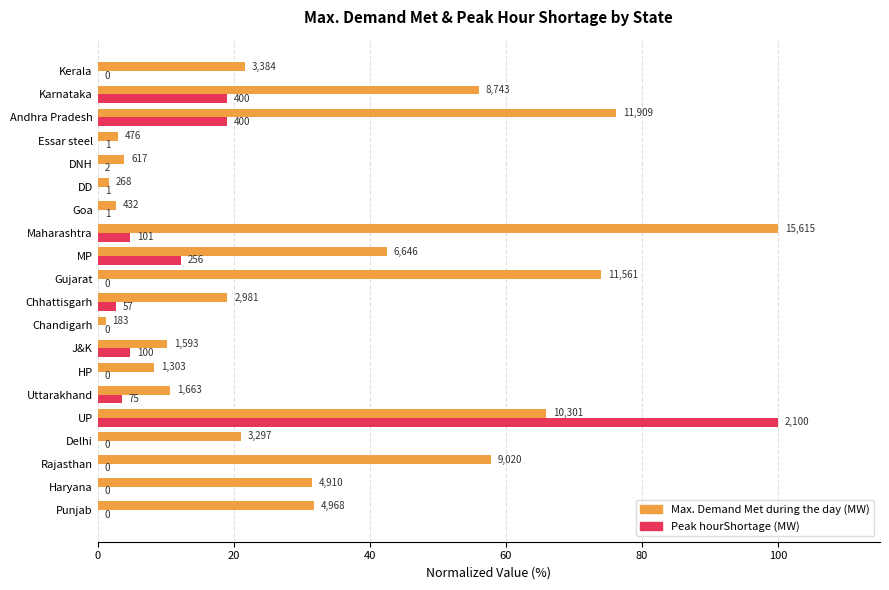

What are all the series names shown in the legend?

Max. Demand Met during the day (MW), Peak hourShortage (MW)